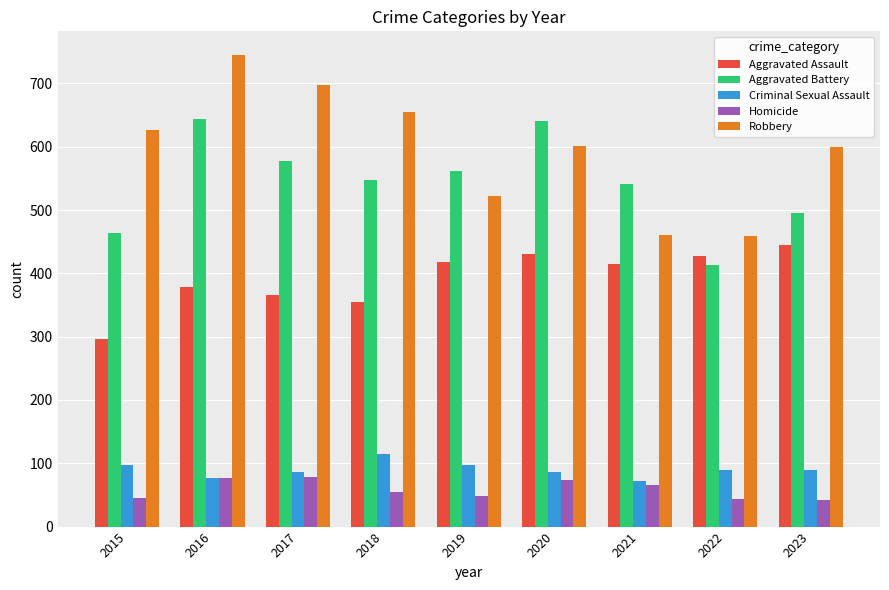

What is the sum of all Criminal Sexual Assault values?

807